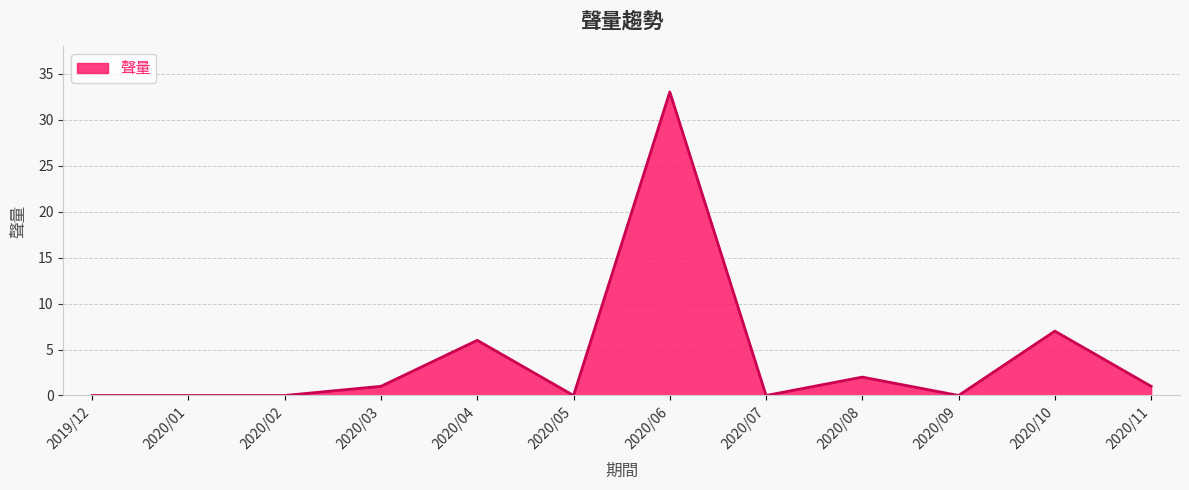

Read the value at 2020/06, to the nearest 10.

30